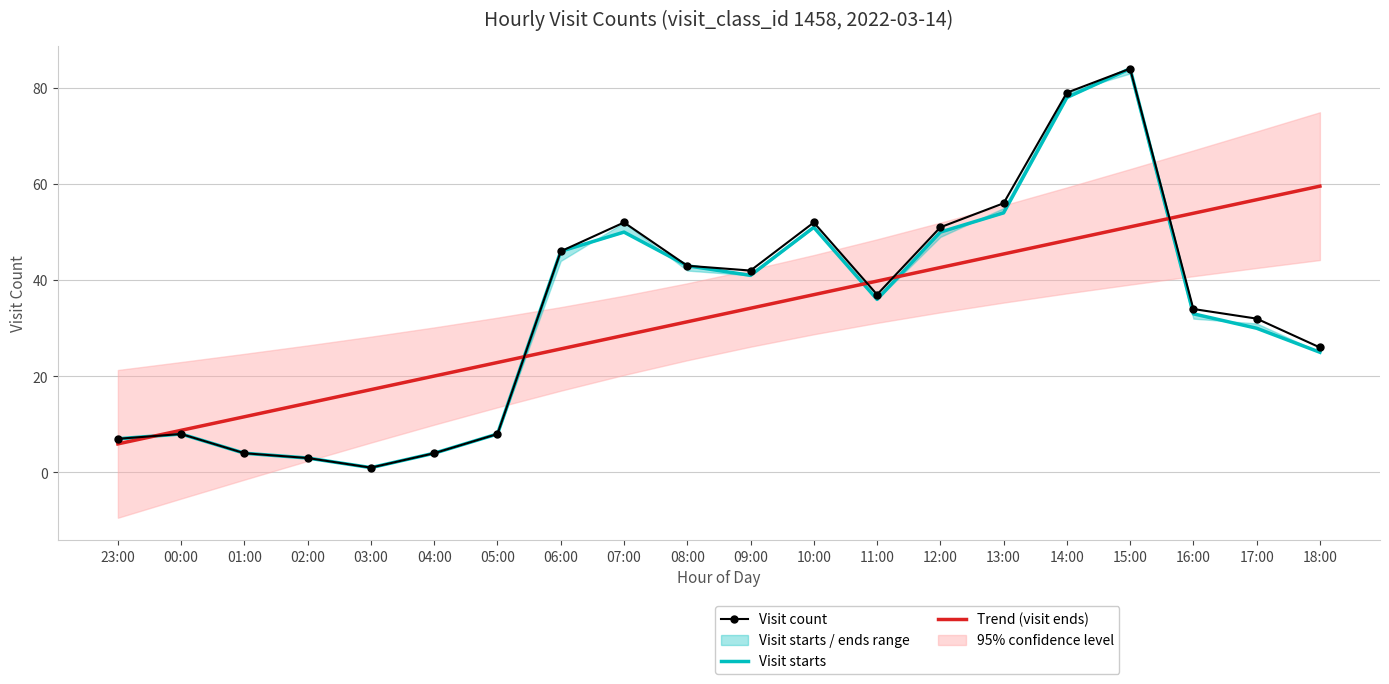

At which category does Visit count reach its first local peak?

00:00